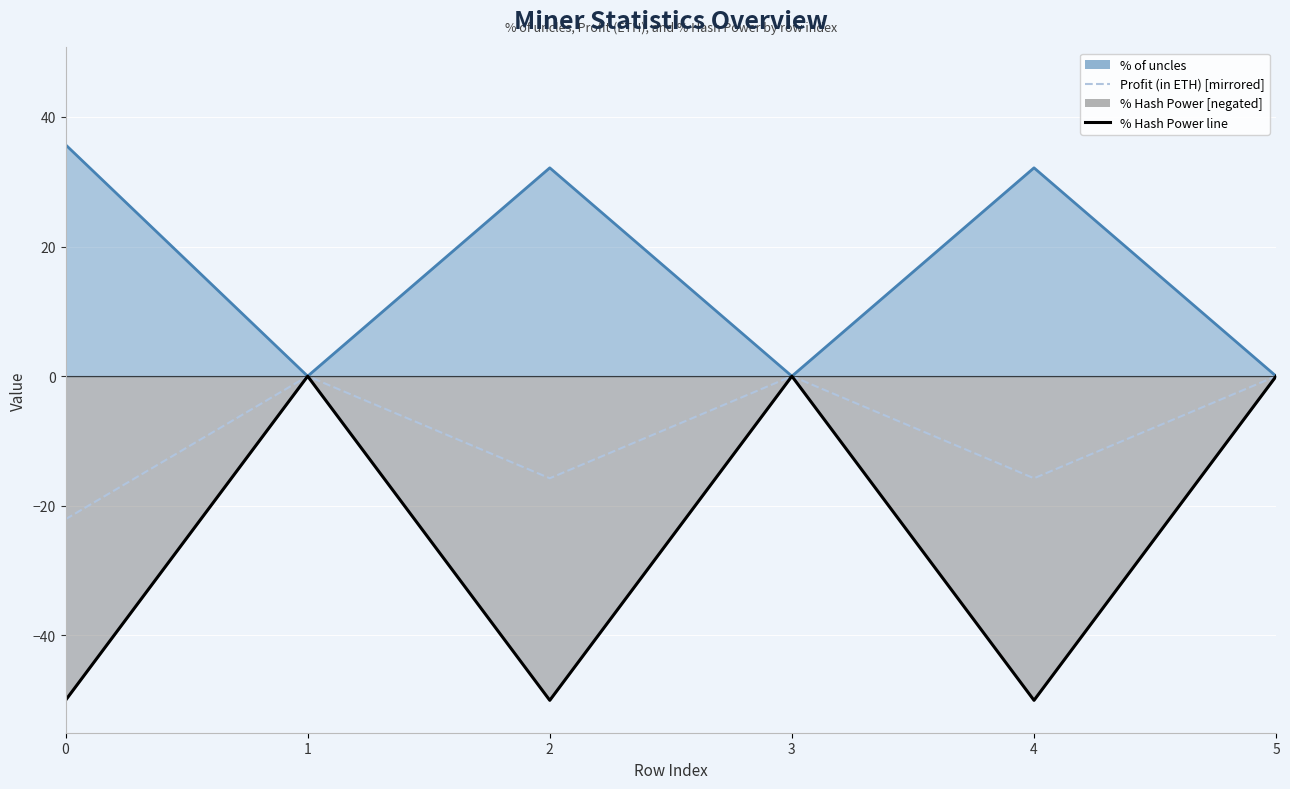

At how many categories does at least one series exceed -35?

6